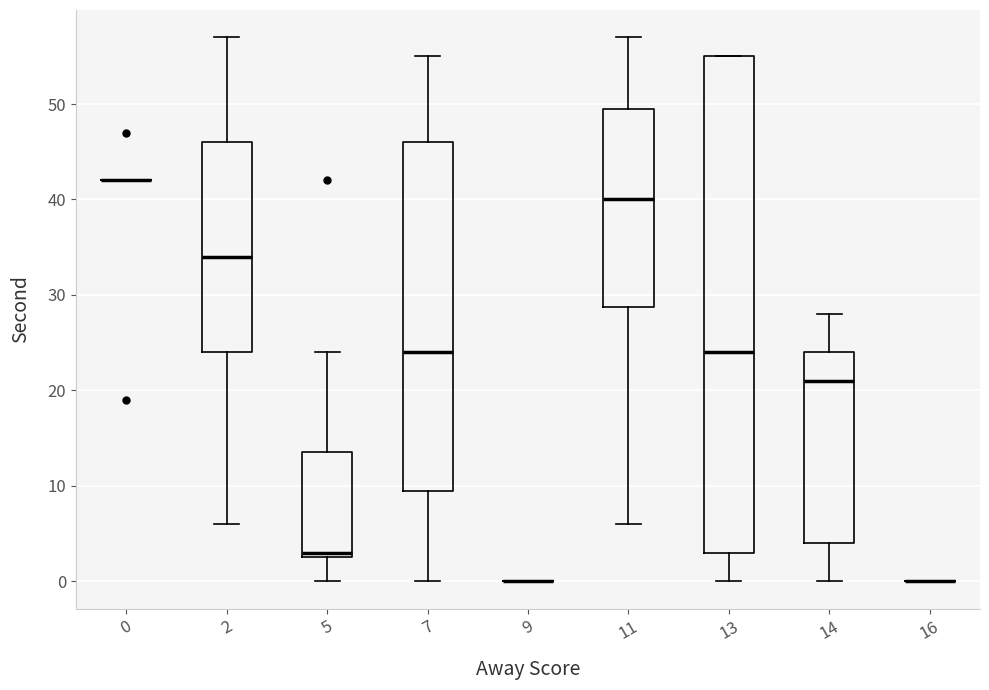

Which box is the tallest, from its lower edge to its upper edge?

13